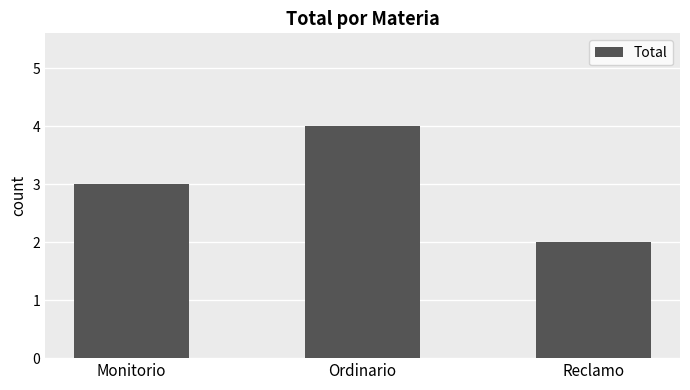

Reading right to left, extract all data points from this chart.

2	4	3